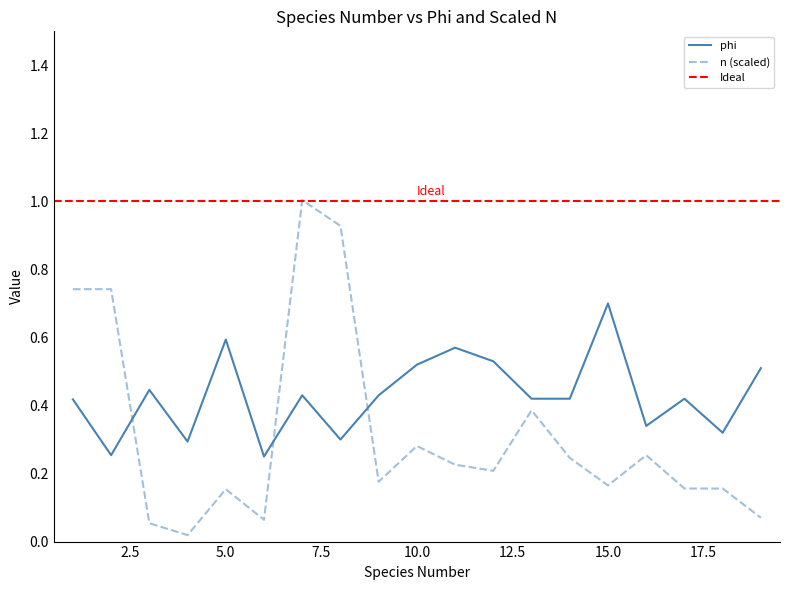

Count the phi values in the range 0 to 1.

19